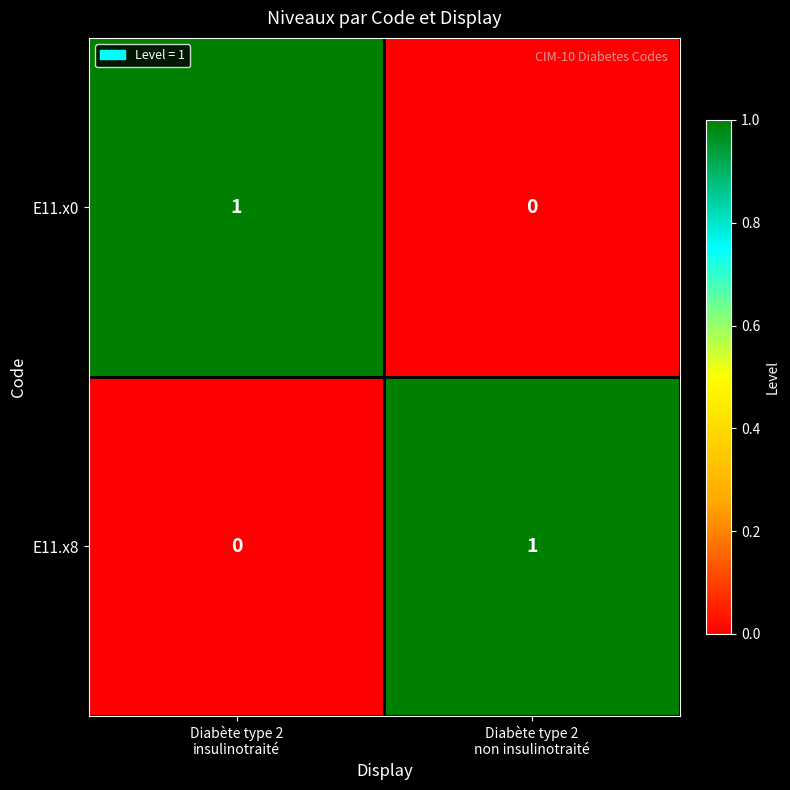

How many series are shown in this chart?

2